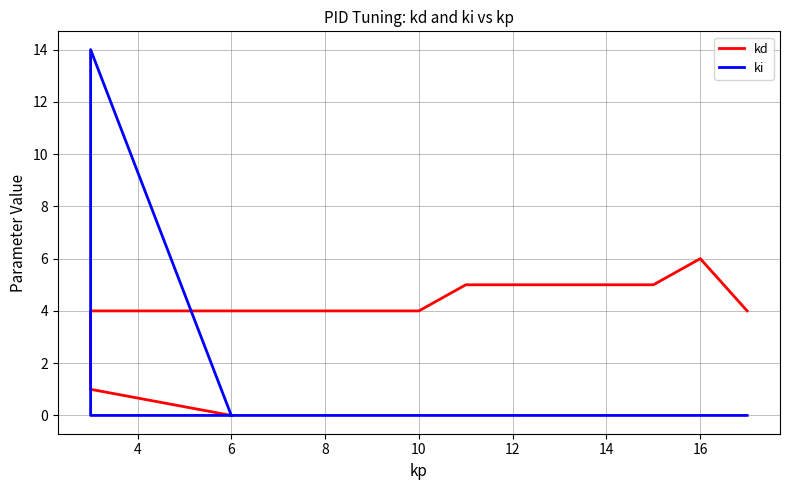

How many lines are shown in the chart?

2